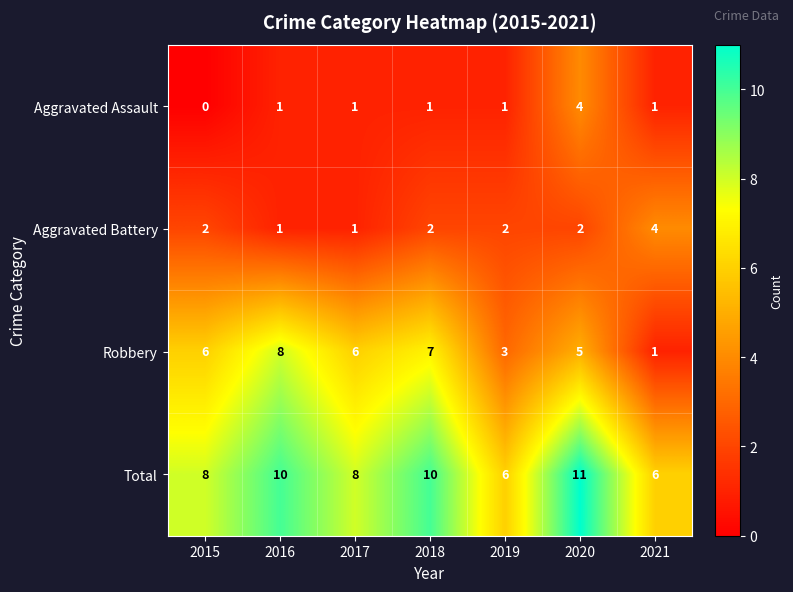

What is the average value of the Robbery series?

5